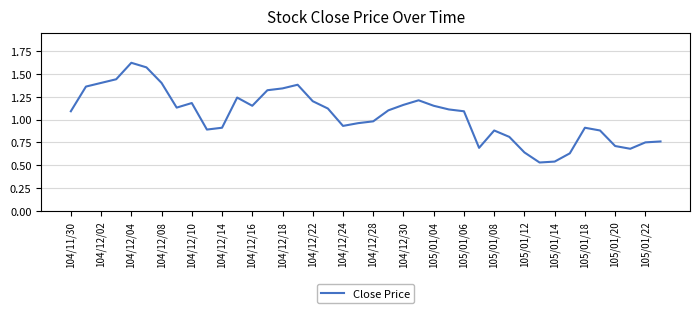

Is this an area chart (filled region under the line)?

No